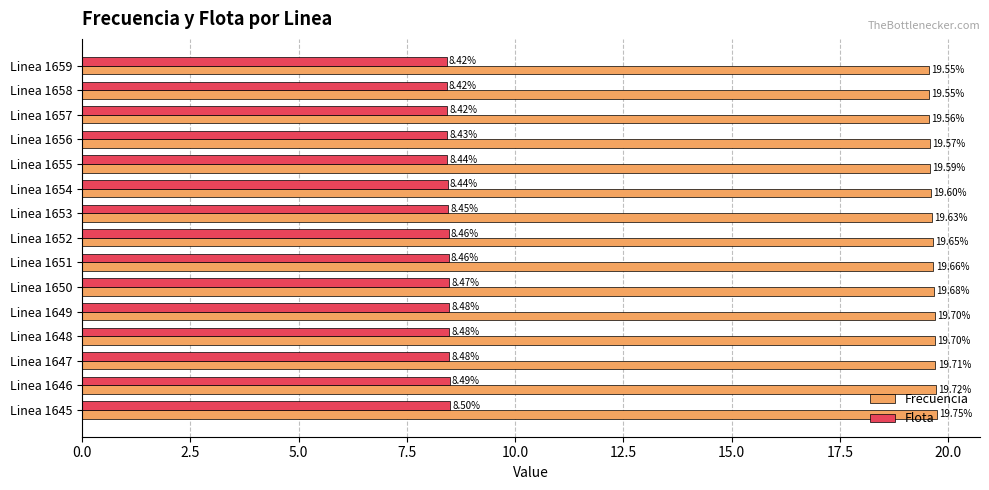

Which series has the largest range (max minus min)?

Frecuencia